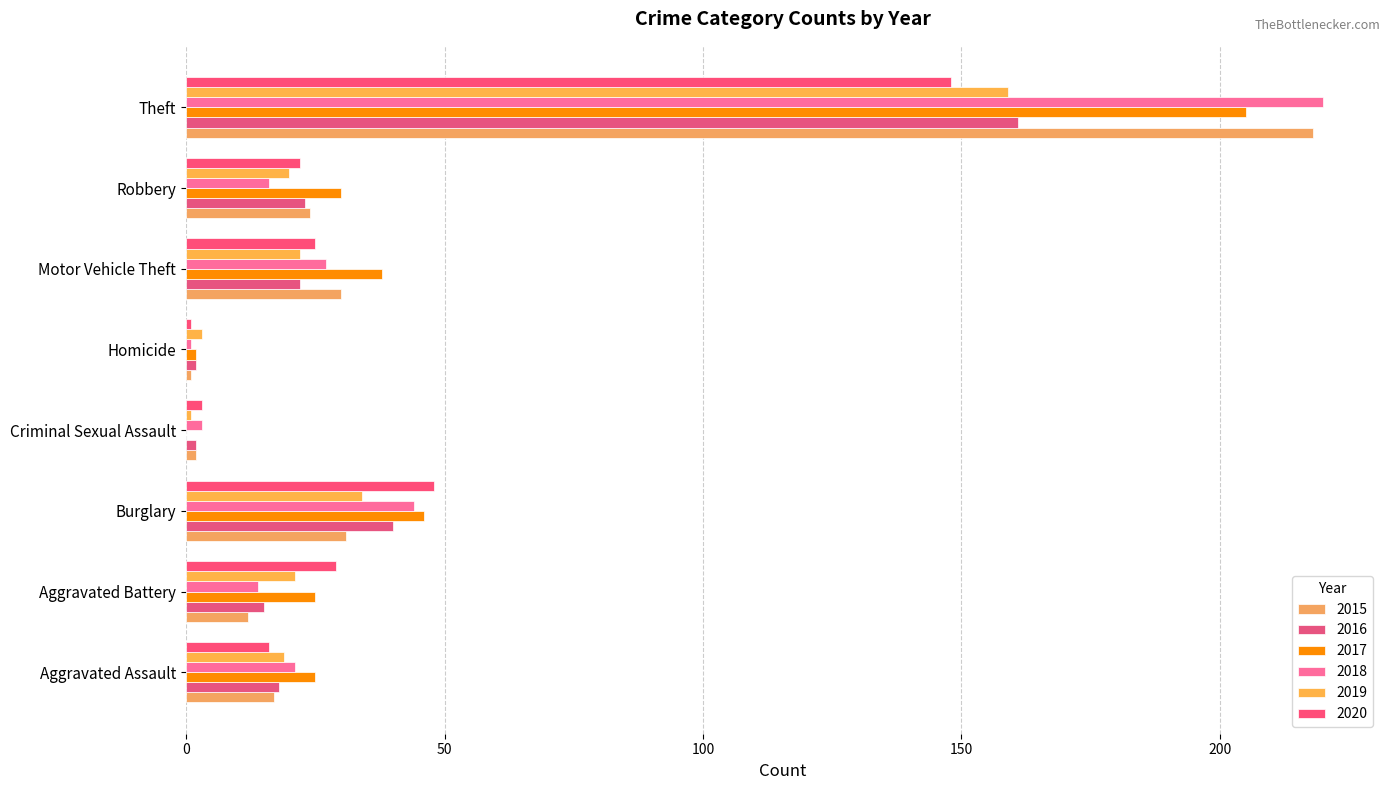

How many series are shown in this chart?

6